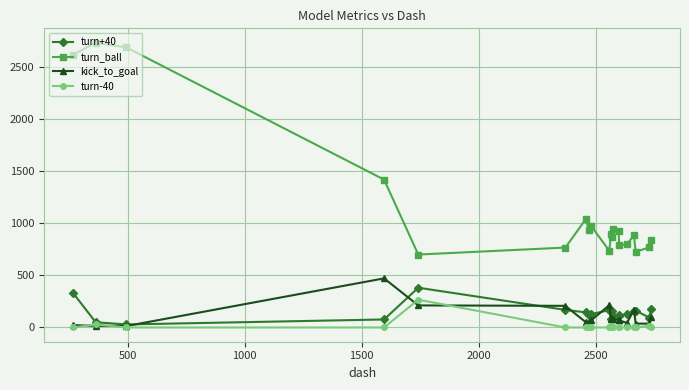

Which series has the largest total across all categories?

turn_ball